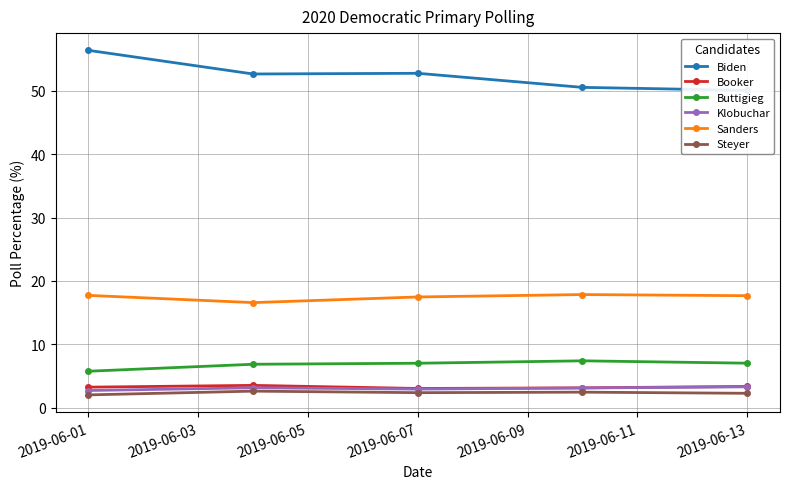

True or false: Booker has more than 2 points higher than both neighbors.

False